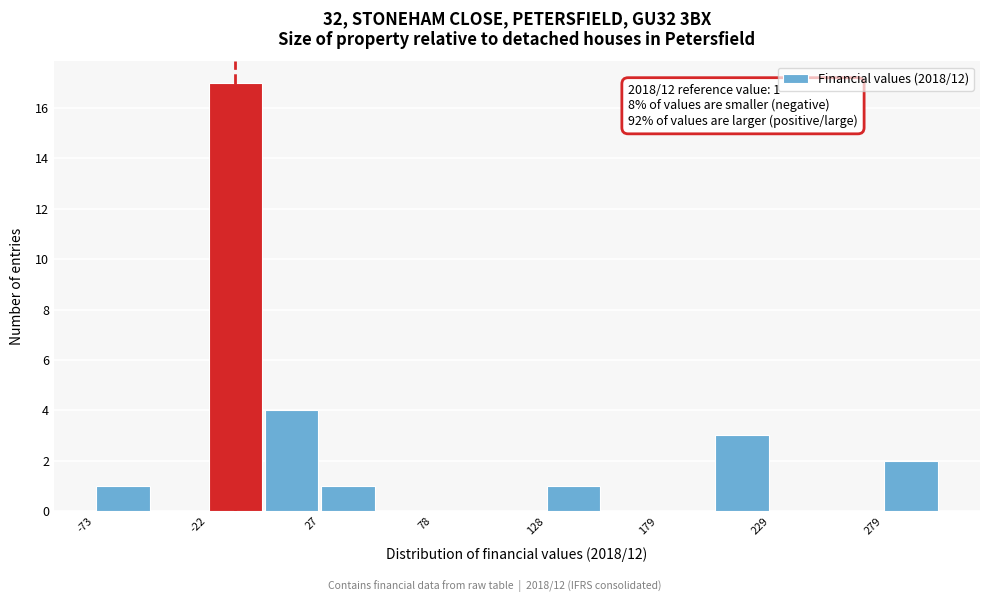

Read against the x-axis, roughly where is the centre of the tallest bar?

-10